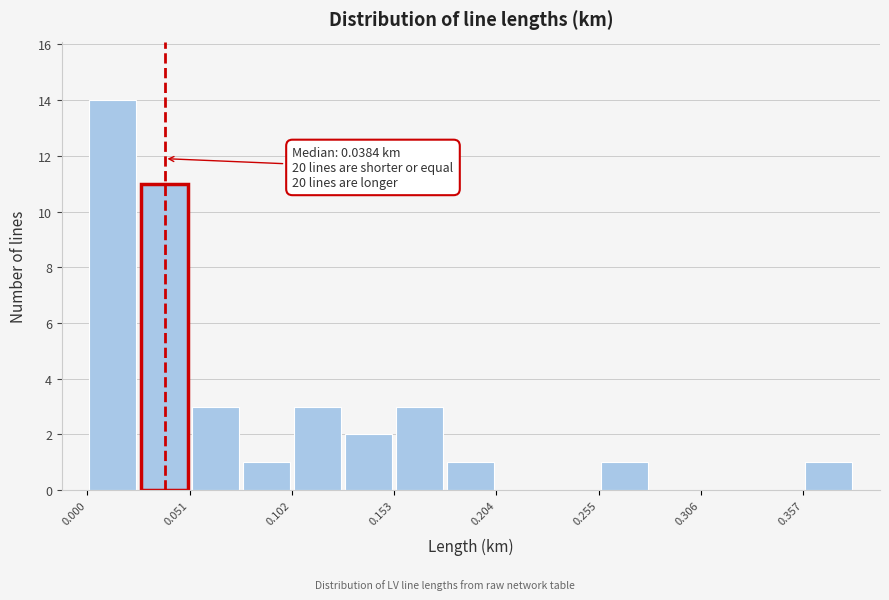

Around what value on the x-axis is the tallest bar? Give the approximate position of its centre, as read against the axis.

0.01